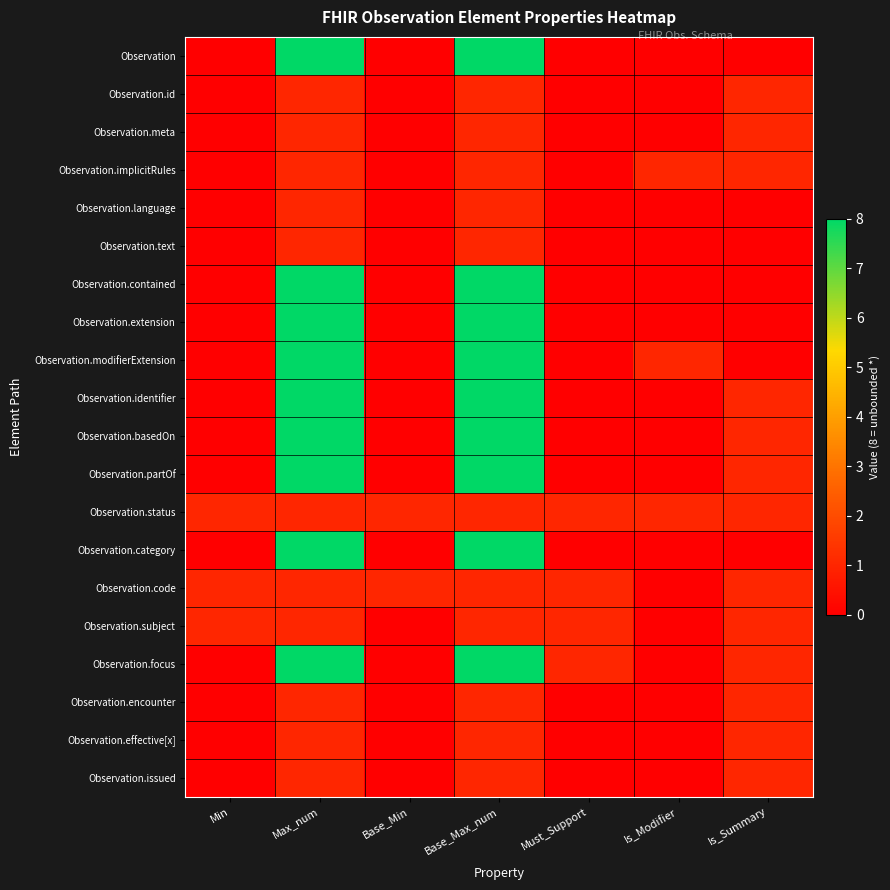

Reading left to right, what are all the values shown in this chart?

Observation: Min=0	Max_num=8	Base_Min=0	Base_Max_num=8	Must_Support=0	Is_Modifier=0	Is_Summary=0
Observation.id: Min=0	Max_num=1	Base_Min=0	Base_Max_num=1	Must_Support=0	Is_Modifier=0	Is_Summary=1
Observation.meta: Min=0	Max_num=1	Base_Min=0	Base_Max_num=1	Must_Support=0	Is_Modifier=0	Is_Summary=1
Observation.implicitRules: Min=0	Max_num=1	Base_Min=0	Base_Max_num=1	Must_Support=0	Is_Modifier=1	Is_Summary=1
Observation.language: Min=0	Max_num=1	Base_Min=0	Base_Max_num=1	Must_Support=0	Is_Modifier=0	Is_Summary=0
Observation.text: Min=0	Max_num=1	Base_Min=0	Base_Max_num=1	Must_Support=0	Is_Modifier=0	Is_Summary=0
Observation.contained: Min=0	Max_num=8	Base_Min=0	Base_Max_num=8	Must_Support=0	Is_Modifier=0	Is_Summary=0
Observation.extension: Min=0	Max_num=8	Base_Min=0	Base_Max_num=8	Must_Support=0	Is_Modifier=0	Is_Summary=0
Observation.modifierExtension: Min=0	Max_num=8	Base_Min=0	Base_Max_num=8	Must_Support=0	Is_Modifier=1	Is_Summary=0
Observation.identifier: Min=0	Max_num=8	Base_Min=0	Base_Max_num=8	Must_Support=0	Is_Modifier=0	Is_Summary=1
Observation.basedOn: Min=0	Max_num=8	Base_Min=0	Base_Max_num=8	Must_Support=0	Is_Modifier=0	Is_Summary=1
Observation.partOf: Min=0	Max_num=8	Base_Min=0	Base_Max_num=8	Must_Support=0	Is_Modifier=0	Is_Summary=1
Observation.status: Min=1	Max_num=1	Base_Min=1	Base_Max_num=1	Must_Support=1	Is_Modifier=1	Is_Summary=1
Observation.category: Min=0	Max_num=8	Base_Min=0	Base_Max_num=8	Must_Support=0	Is_Modifier=0	Is_Summary=0
Observation.code: Min=1	Max_num=1	Base_Min=1	Base_Max_num=1	Must_Support=1	Is_Modifier=0	Is_Summary=1
Observation.subject: Min=1	Max_num=1	Base_Min=0	Base_Max_num=1	Must_Support=1	Is_Modifier=0	Is_Summary=1
Observation.focus: Min=0	Max_num=8	Base_Min=0	Base_Max_num=8	Must_Support=1	Is_Modifier=0	Is_Summary=1
Observation.encounter: Min=0	Max_num=1	Base_Min=0	Base_Max_num=1	Must_Support=0	Is_Modifier=0	Is_Summary=1
Observation.effective[x]: Min=0	Max_num=1	Base_Min=0	Base_Max_num=1	Must_Support=0	Is_Modifier=0	Is_Summary=1
Observation.issued: Min=0	Max_num=1	Base_Min=0	Base_Max_num=1	Must_Support=0	Is_Modifier=0	Is_Summary=1